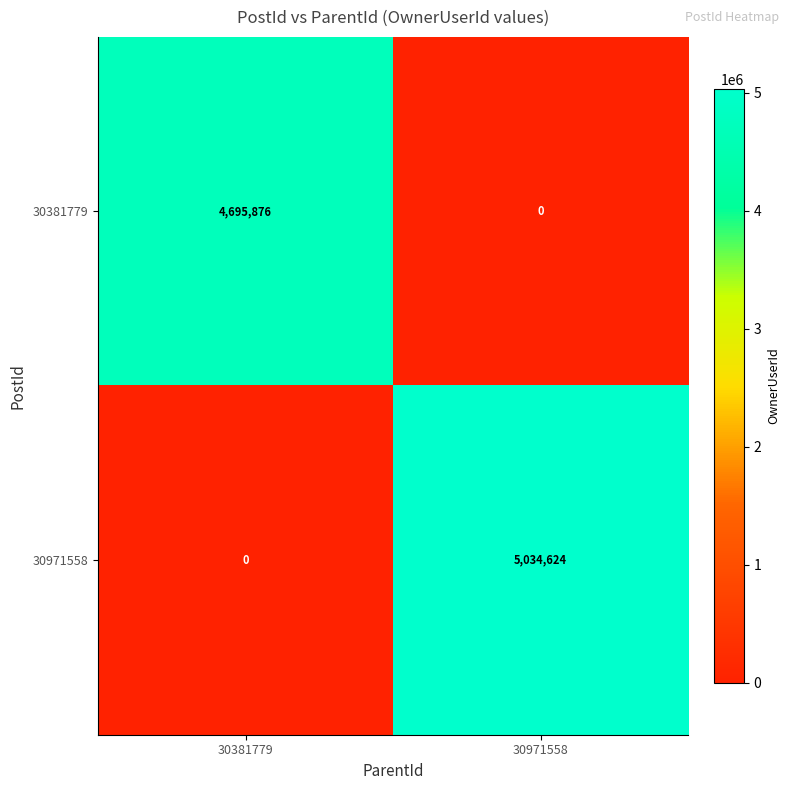

Rank the series by their average value, from lowest to highest.

30381779, 30971558